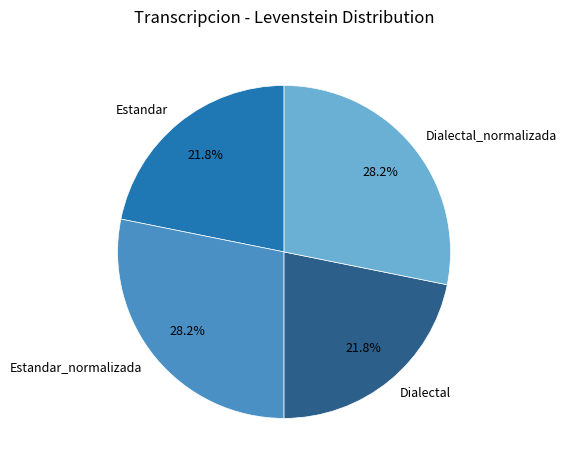

Combined, what portion of the pie is Dialectal_normalizada and Dialectal?

50.0%